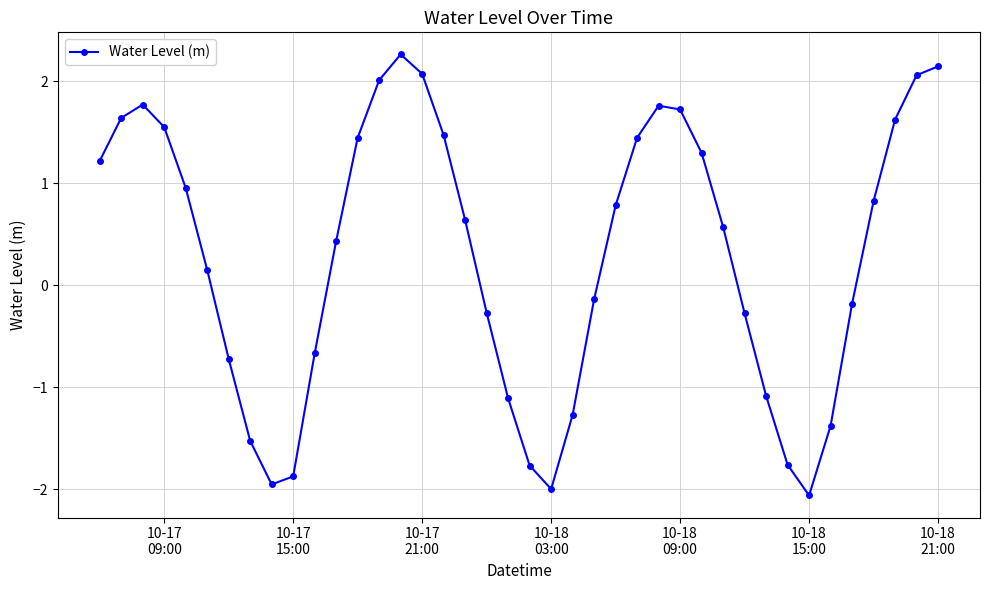

What is the average value?

0.3